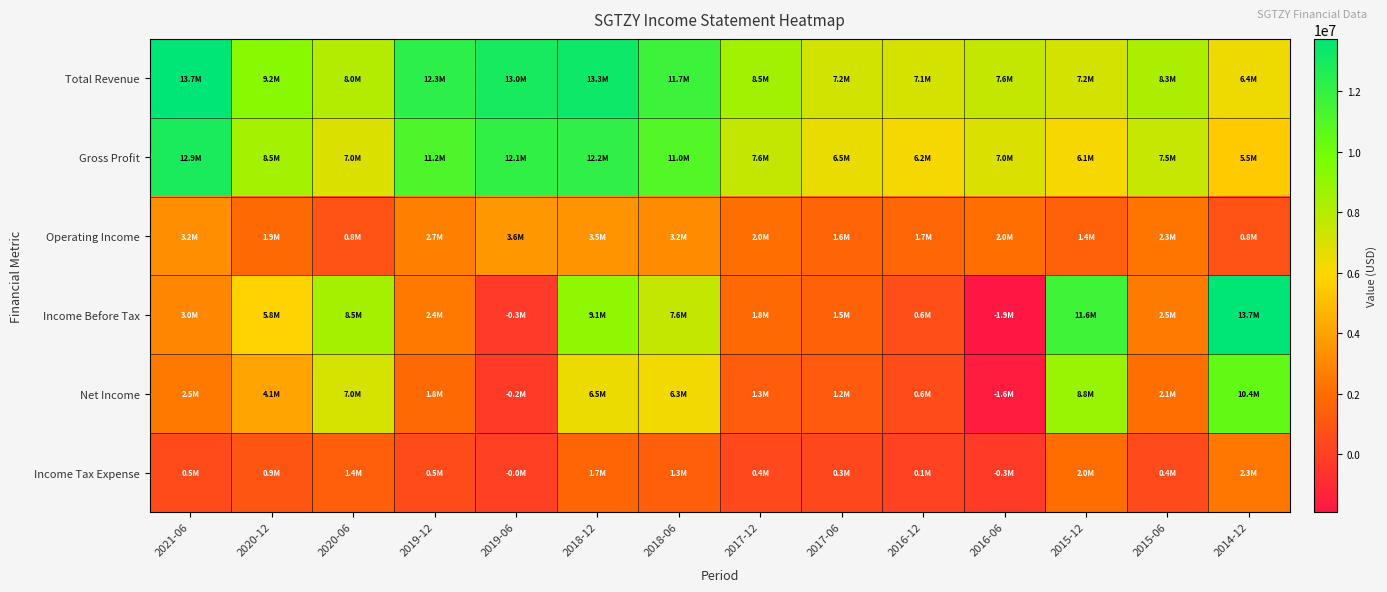

How many data points does each series have?

14